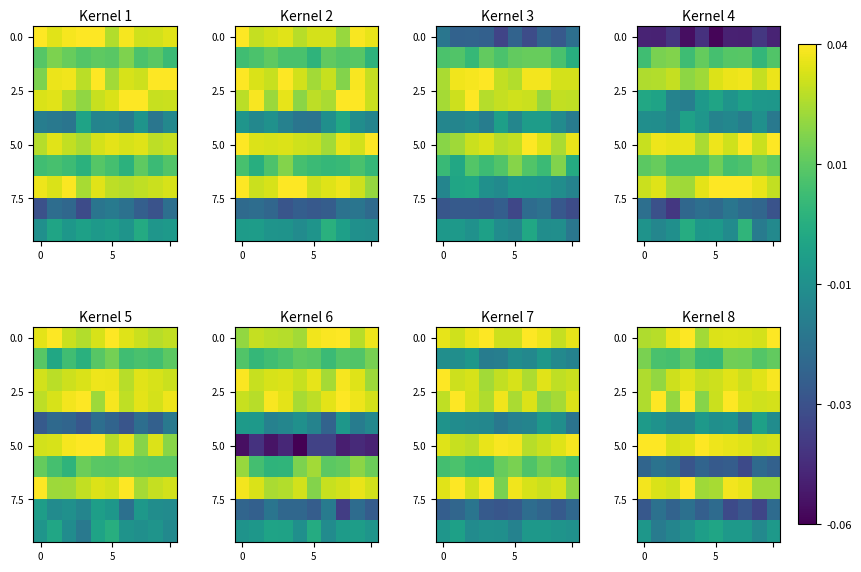

At which category is the sum across all series the highest?

3